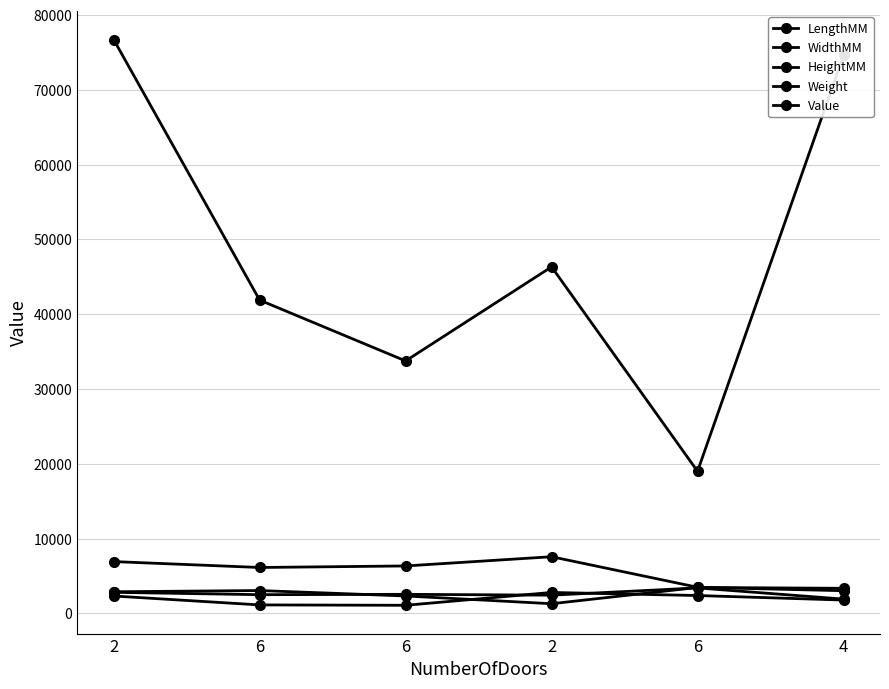

Where is Value nearest to the value 47857?

2